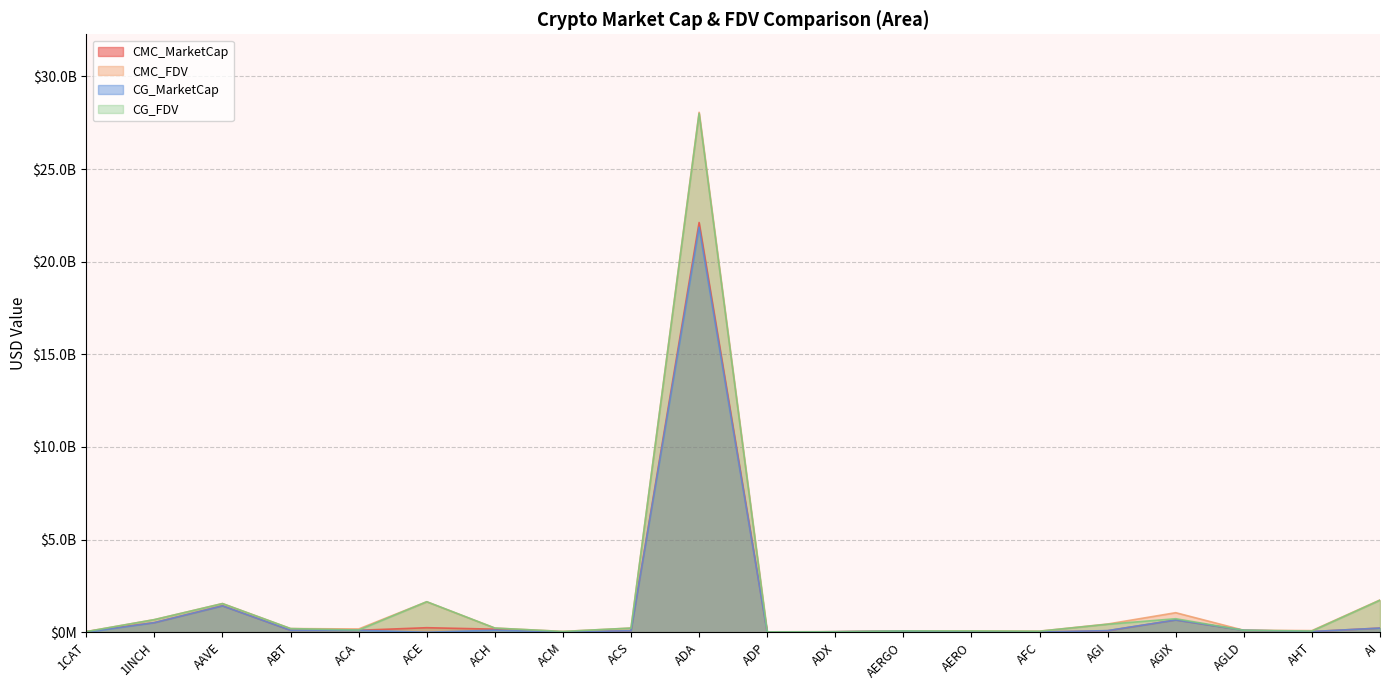

Where is the first local maximum for CG_MarketCap?

AAVE